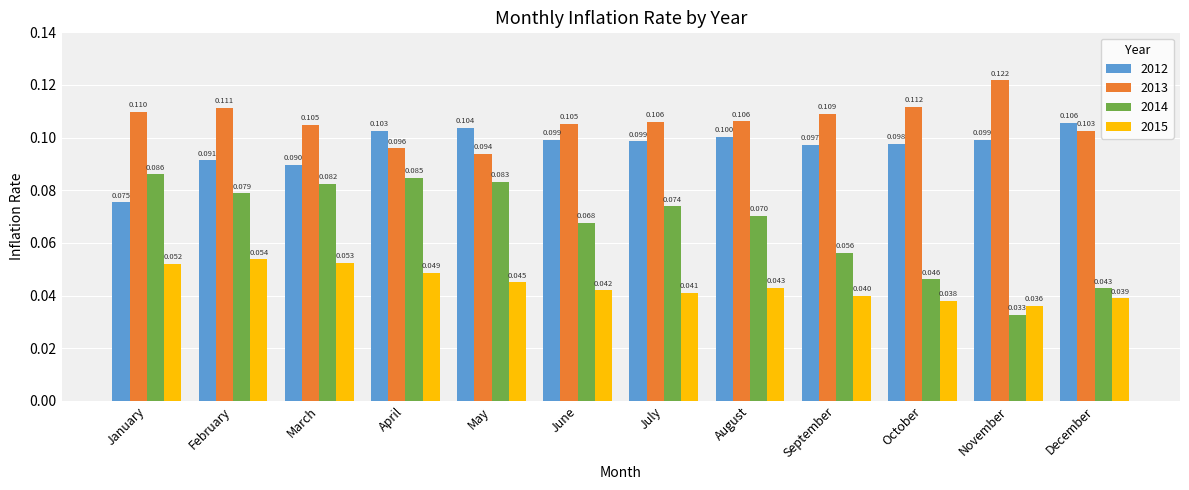

What is the spread (max minus min) of values at November?

0.1